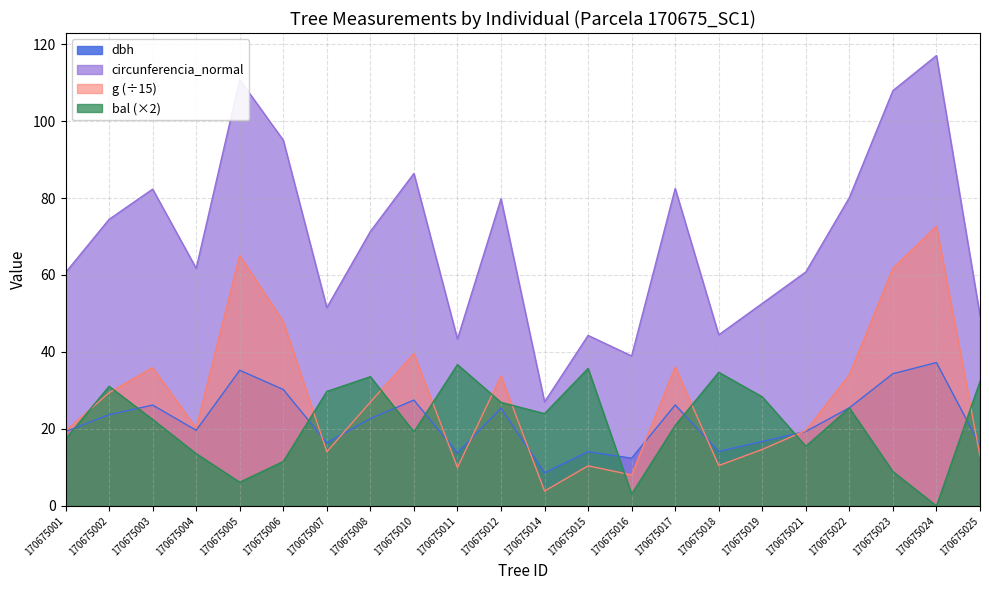

Reading left to right, what are all the values shown in this chart?

dbh: 19.3	23.7	26.2	19.6	35.2	30.2	16.4	22.7	27.5	13.8	25.4	8.6	14.1	12.4	26.2	14.2	16.8	19.4	25.5	34.4	37.2	15.8
g: 19.5	29.4	35.9	20.2	65.1	47.9	14.1	27.0	39.6	10.0	33.8	3.9	10.4	8.1	36.1	10.5	14.7	19.6	34.0	61.8	72.7	13.0
bal: 17.4	31.1	22.5	13.6	6.2	11.5	29.7	33.6	19.2	36.7	26.9	24.0	35.7	3.1	20.9	34.7	28.3	15.5	25.5	8.9	0.0	32.3
circunferencia_normal: 60.6	74.5	82.3	61.7	110.7	95.0	51.5	71.3	86.4	43.4	79.8	27.0	44.3	39.0	82.5	44.5	52.6	60.8	80.1	107.9	117.0	49.5